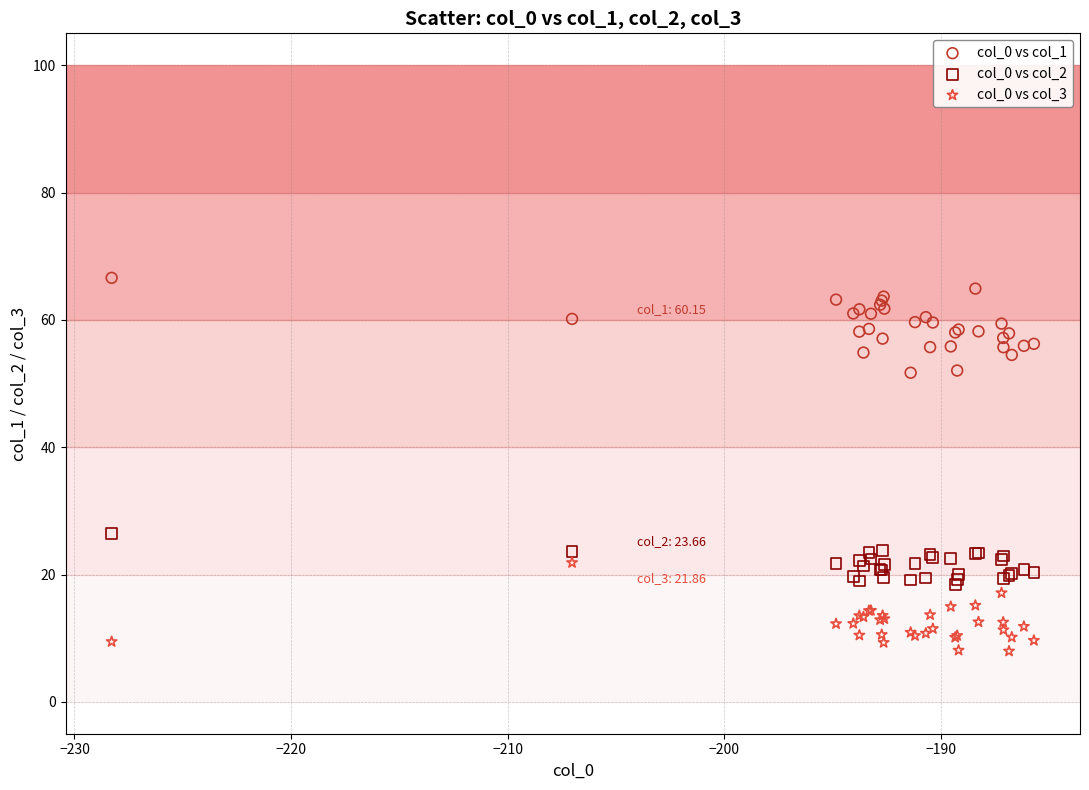

What are all the series names shown in the legend?

col_0 vs col_1, col_0 vs col_2, col_0 vs col_3